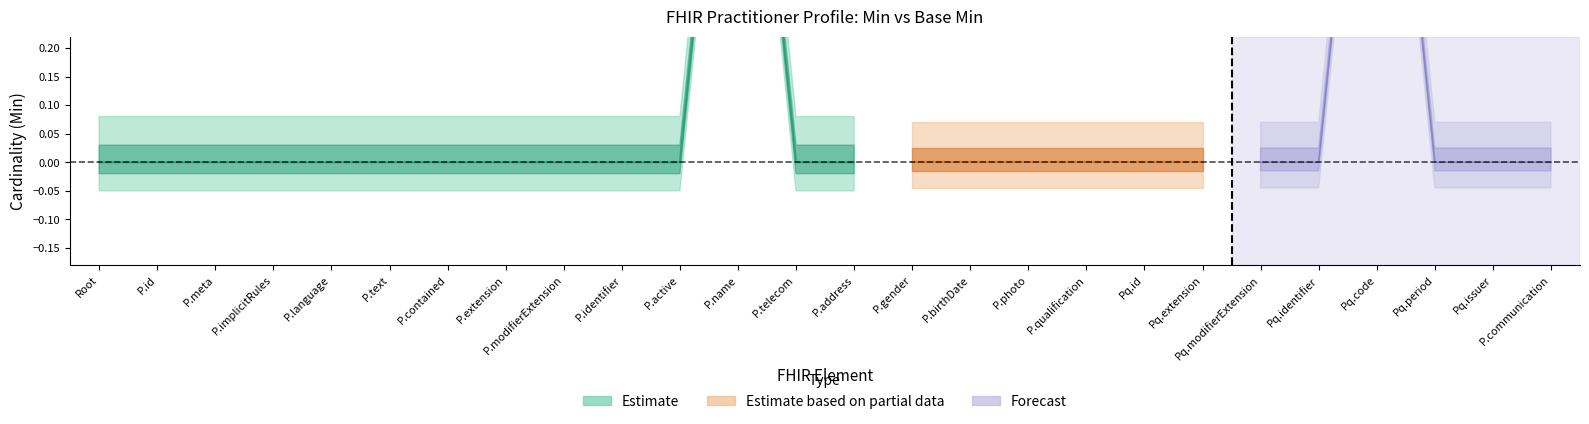

Reading right to left, extract all data points from this chart.

Min: 0	0	0	1	0	0	0	0	0	0	0	0	0	0	1	0	0	0	0	0	0	0	0	0	0	0
Base Min: 0	0	0	1	0	0	0	0	0	0	0	0	0	0	0	0	0	0	0	0	0	0	0	0	0	0